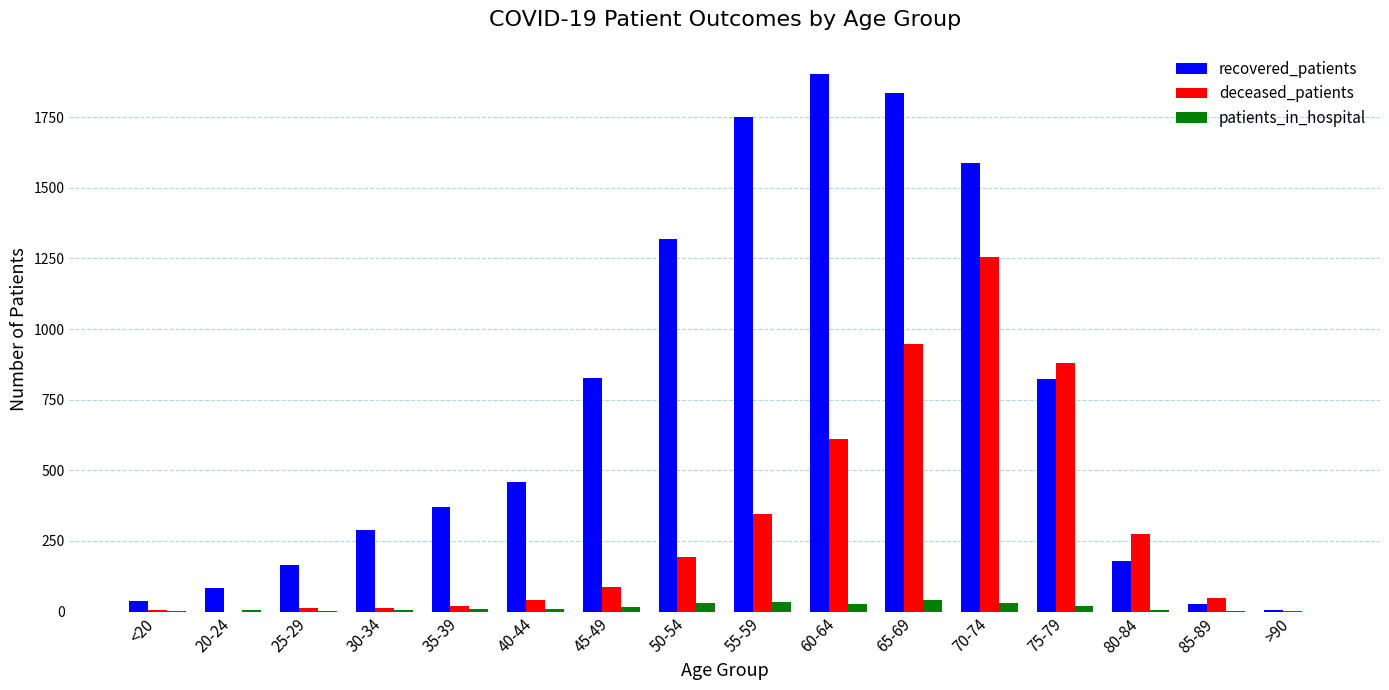

Which series changed the most between 60-64 and 85-89?

recovered_patients